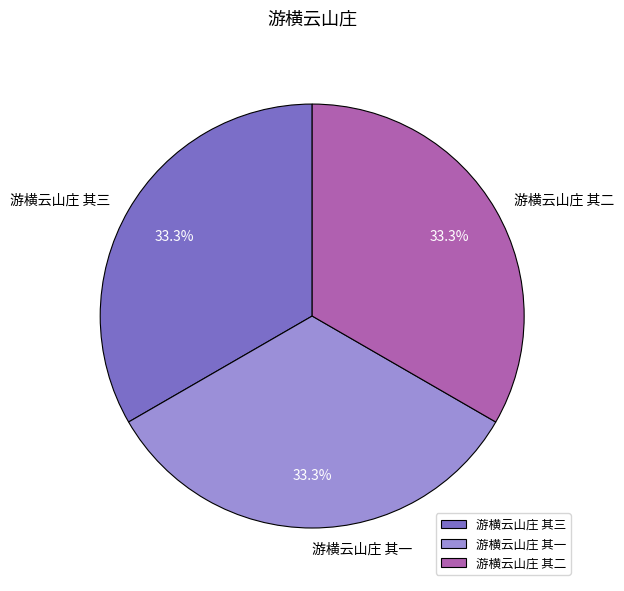

Is there any slice that represents more than half of the pie?

No